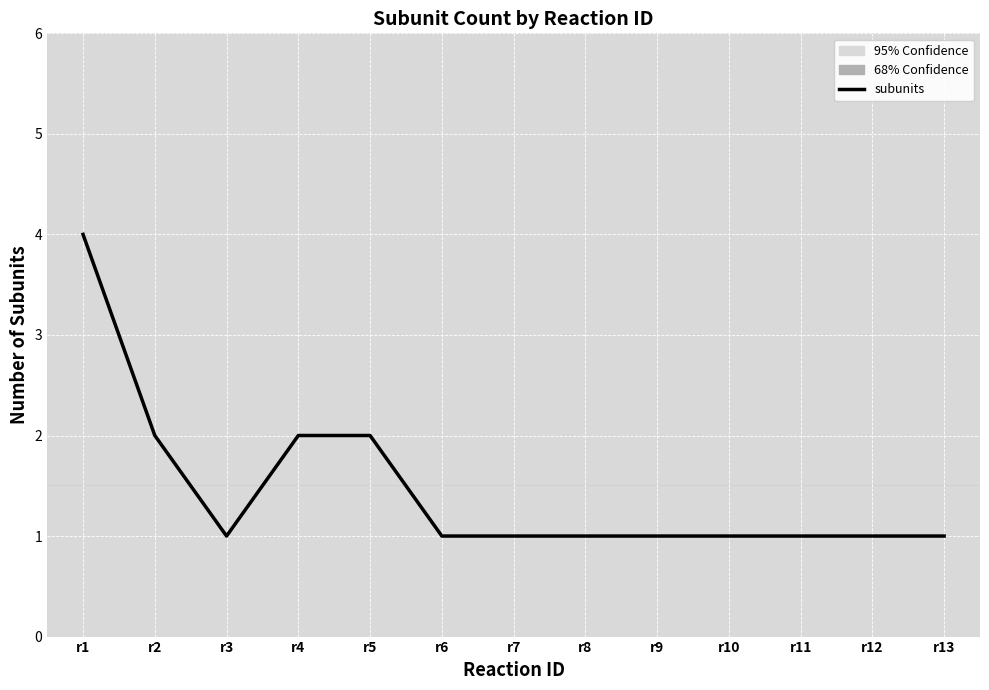

Which label corresponds to the largest value in the chart?

r1